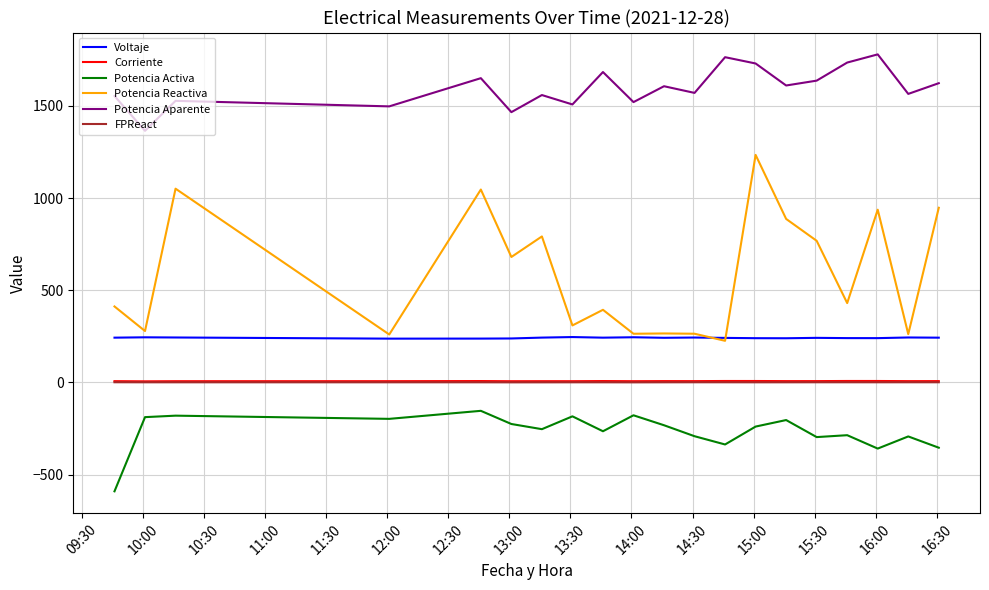

True or false: Potencia Activa and Potencia Aparente cross at least once.

False